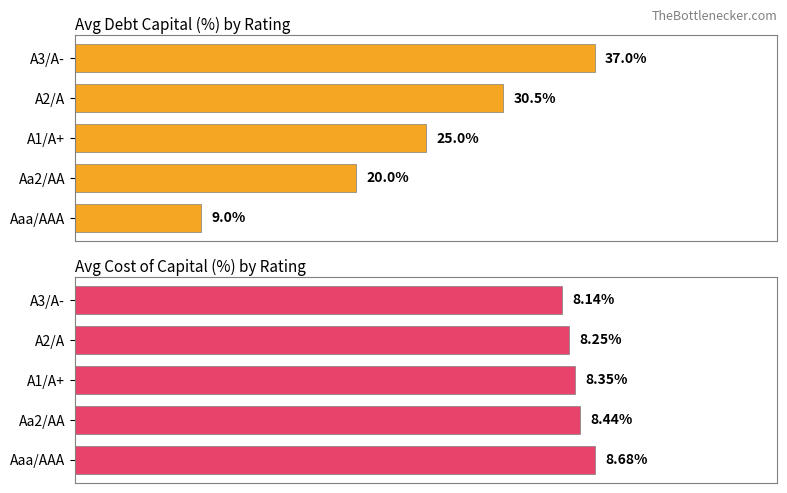

What is the value of the Avg Cost of Capital (%) bar at the 2nd from the left?

8.4